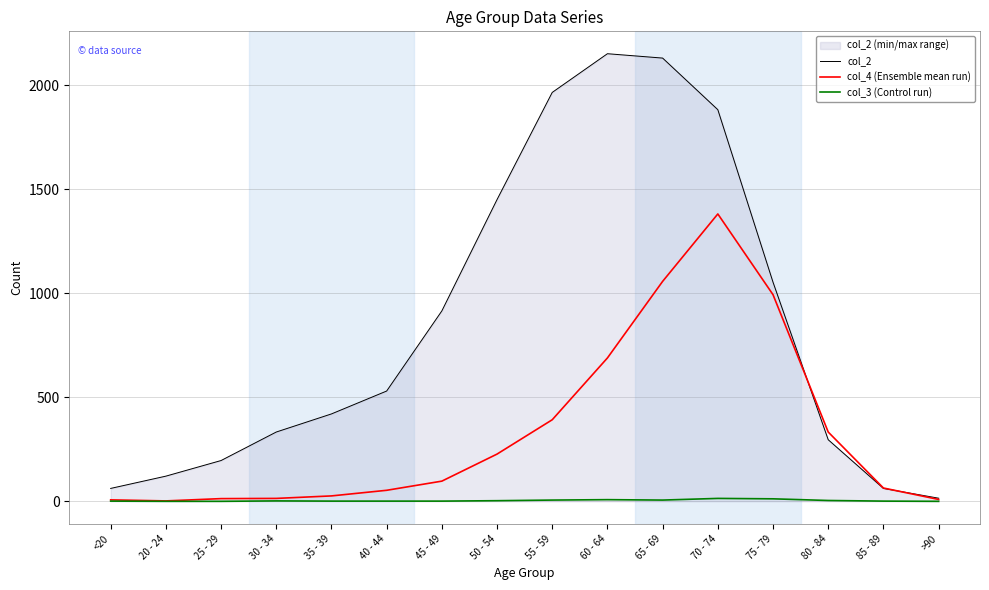

At which category does col_4 (Ensemble mean run) reach its first local peak?

70 - 74